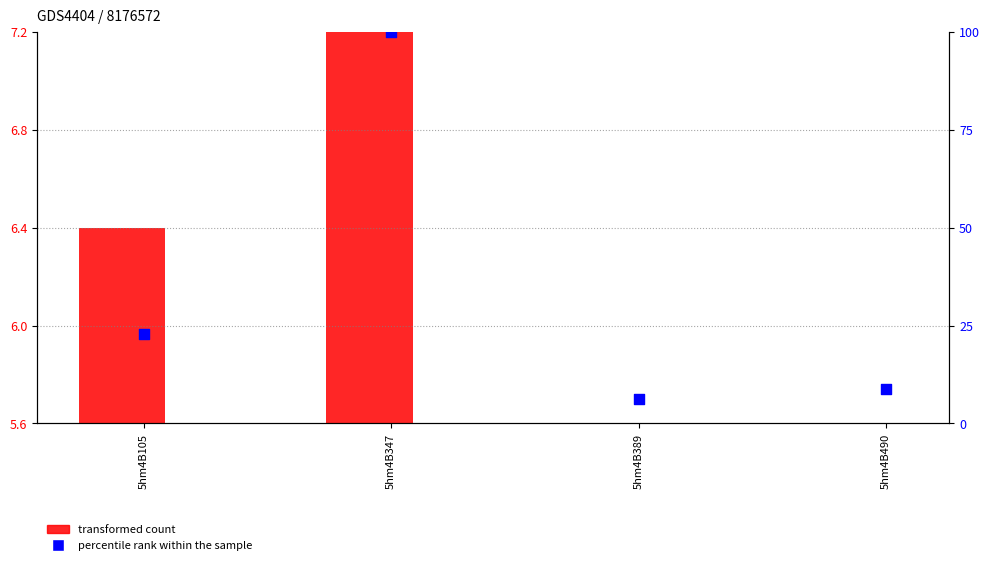

At which category is the sum across all series the highest?

5hm4B347